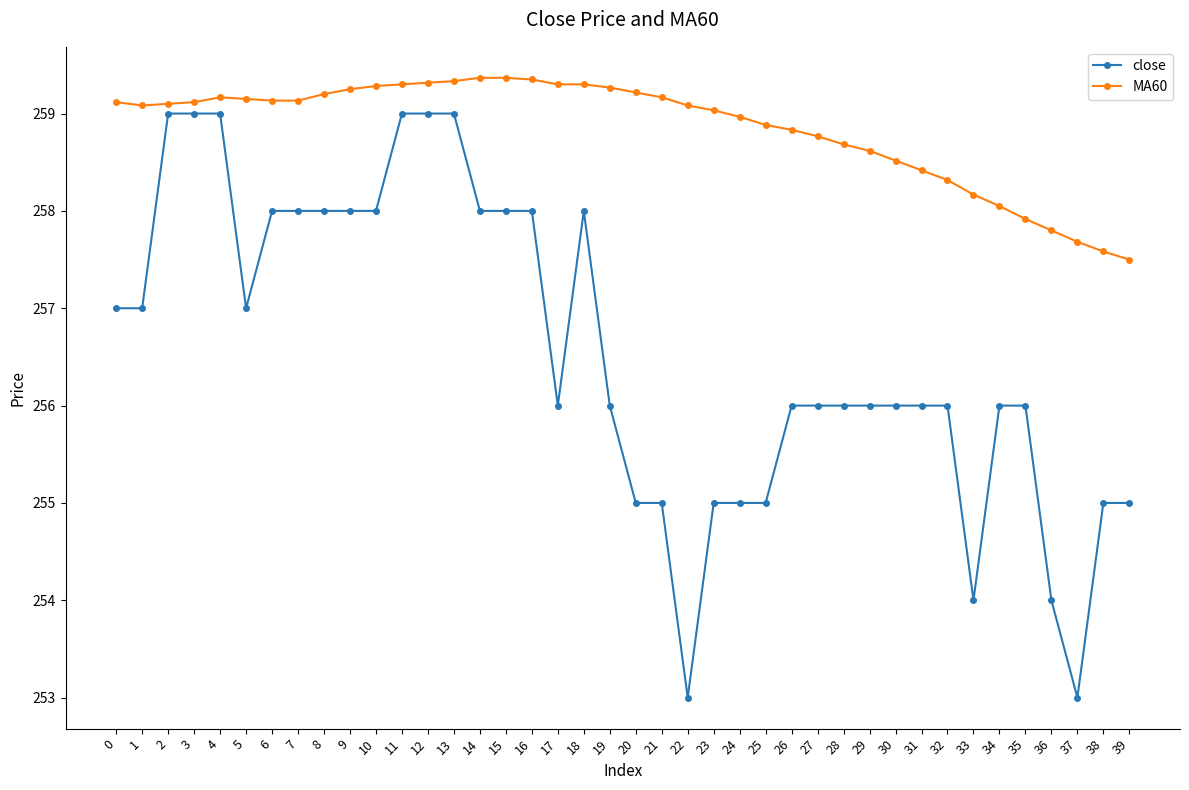

How many distinct data groups are displayed?

2